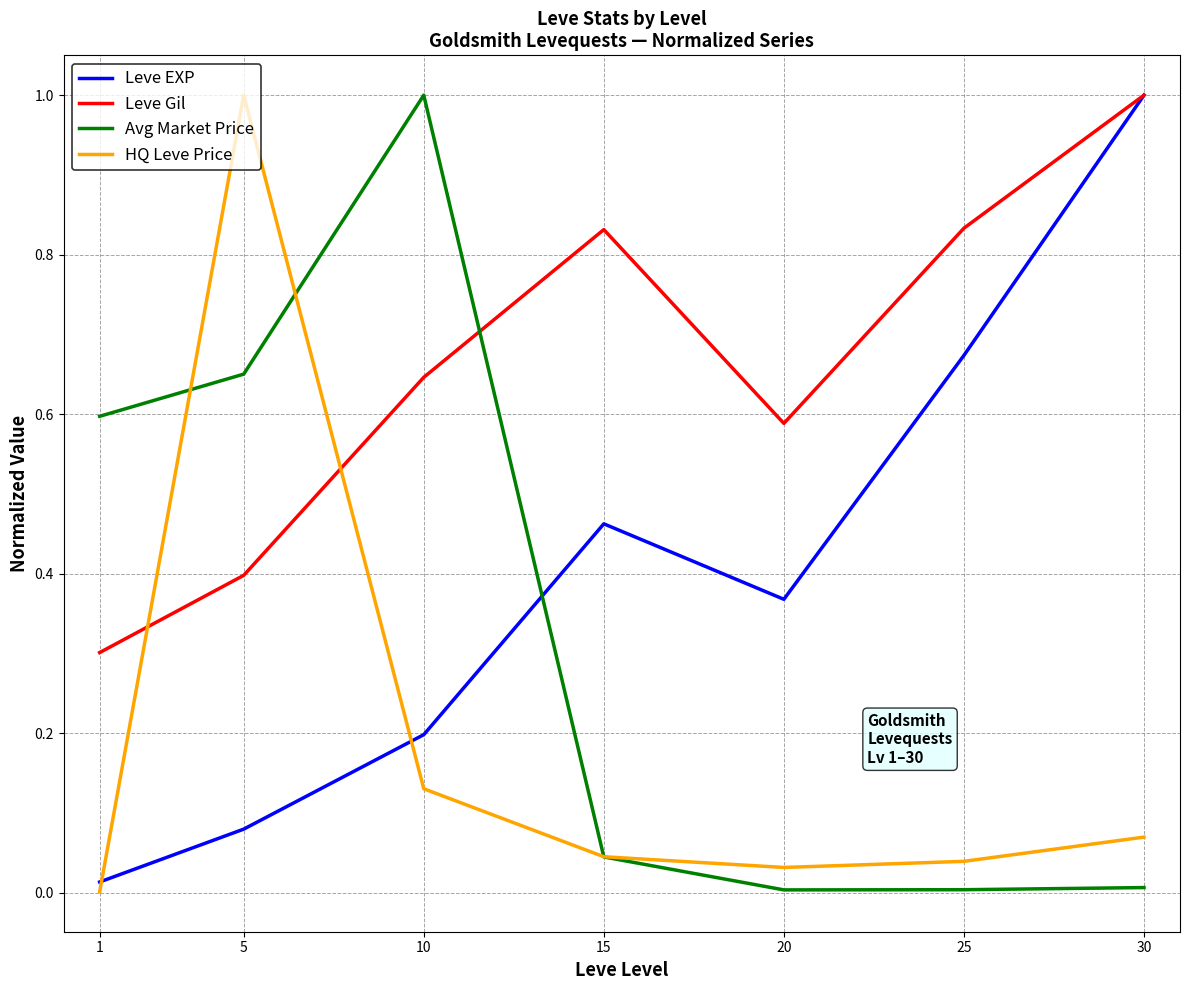

In Leve EXP, how many points are higher than both neighbors (excluding endpoints)?

1